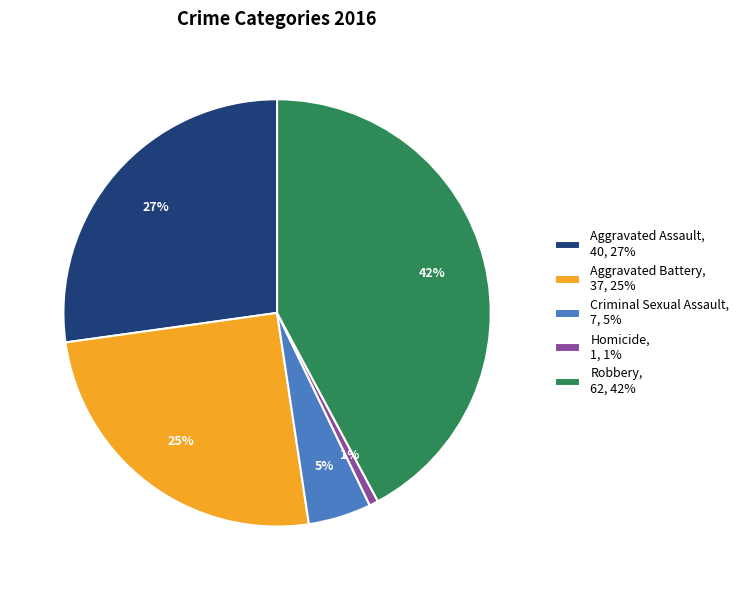

Do Robbery and Aggravated Assault together represent more than half of the pie?

Yes